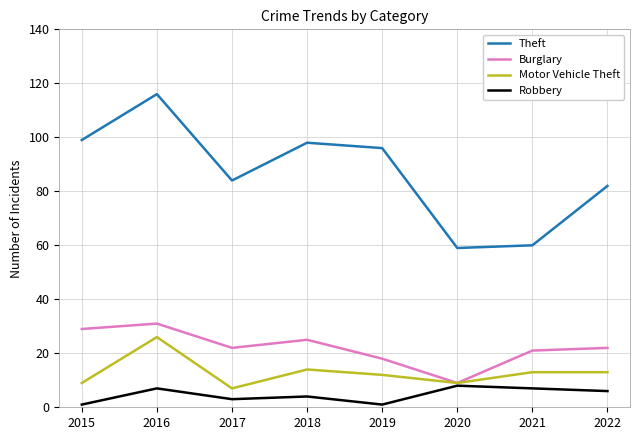

Which category has the lowest value in the Burglary series?

2020